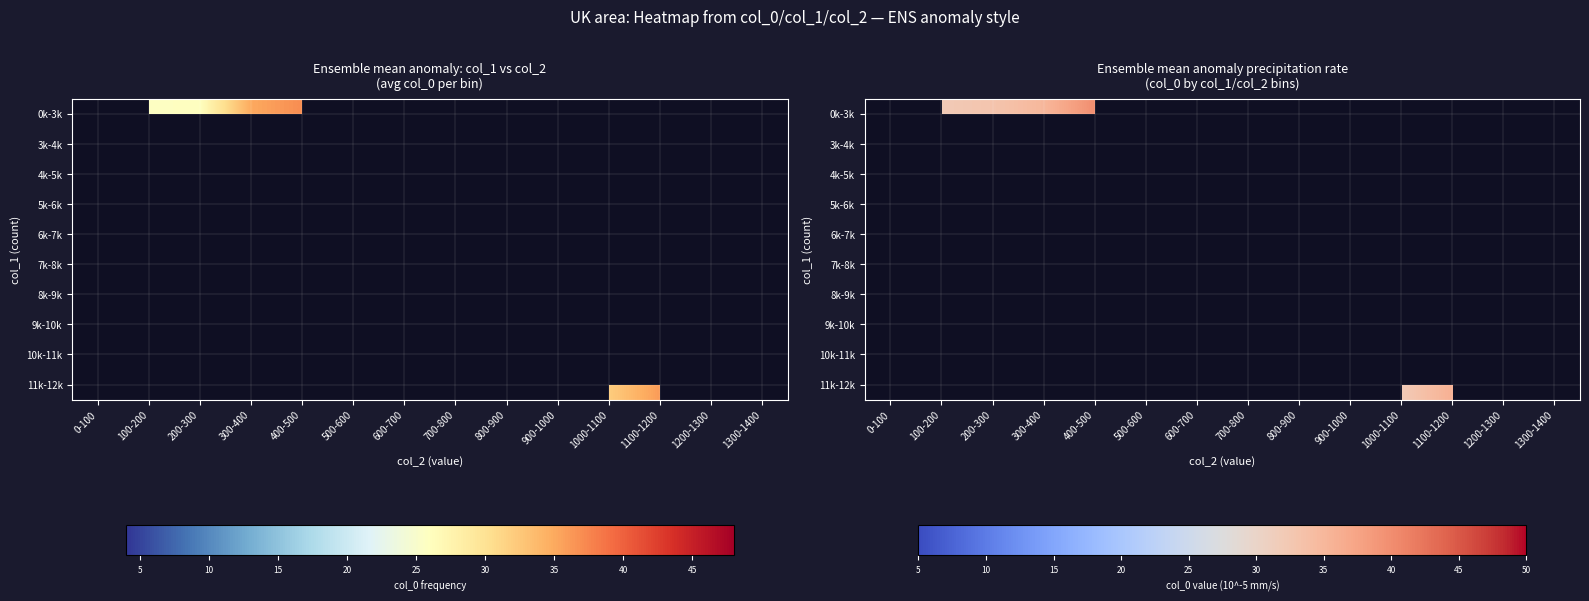

Which has a higher value, 1200-1300 or 1300-1400?

1300-1400